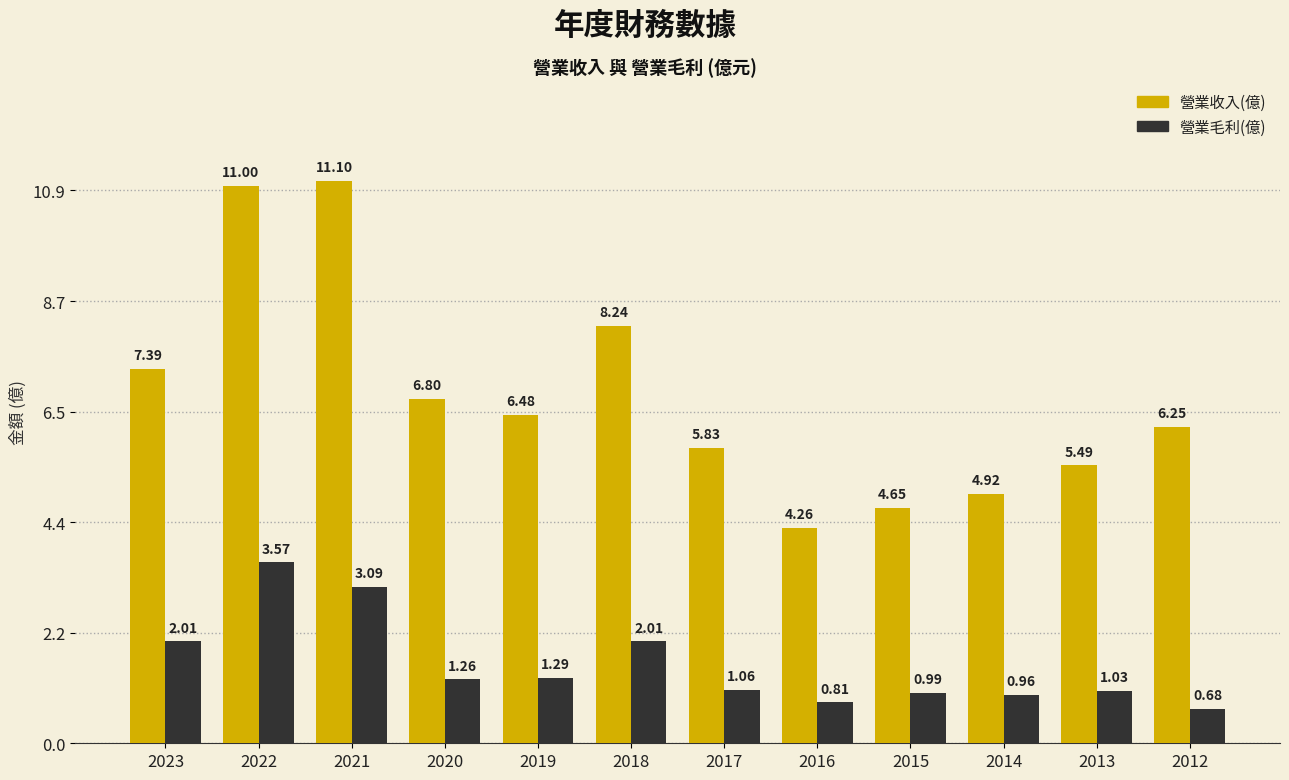

How many groups of bars are there?

12